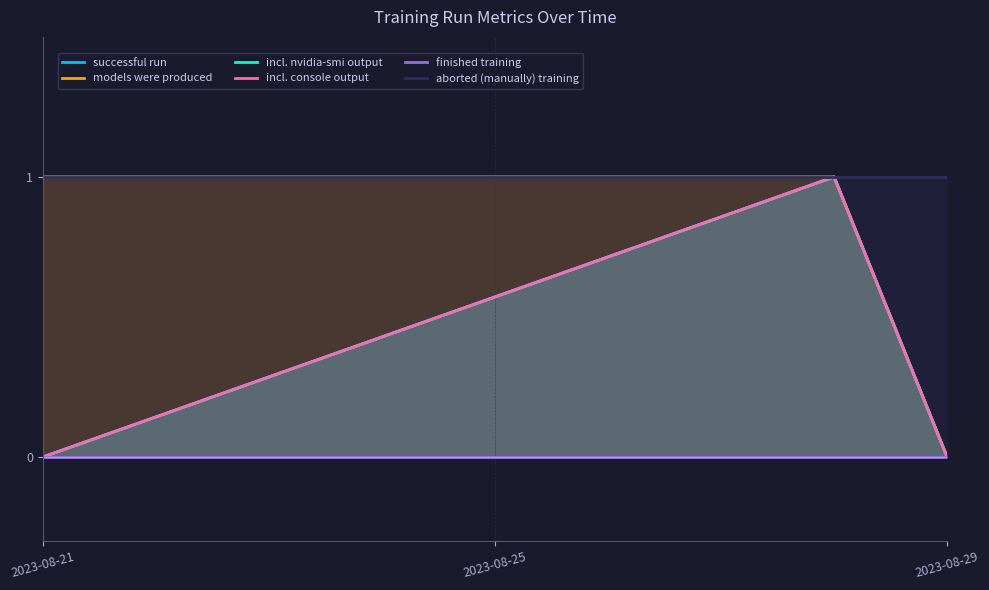

Reading left to right, extract all data points from this chart.

successful run: 0	1	0
models were produced: 1	1	0
incl. nvidia-smi output: 0	1	0
incl. console output: 0	1	0
finished training: 0	0	0
aborted (manually) training: 1	1	1